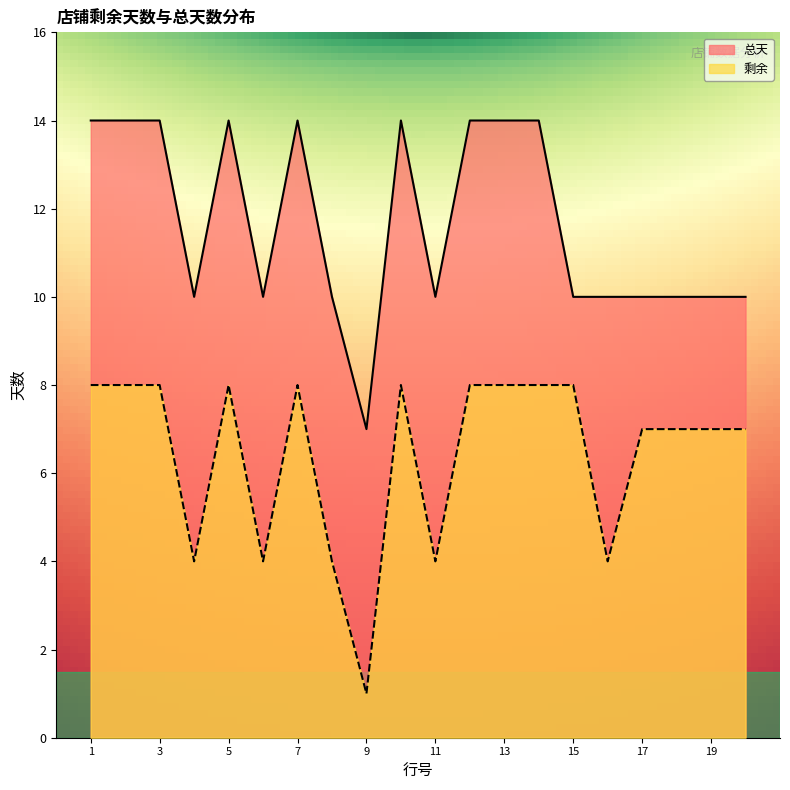

What is the total value across all series at 16?

14